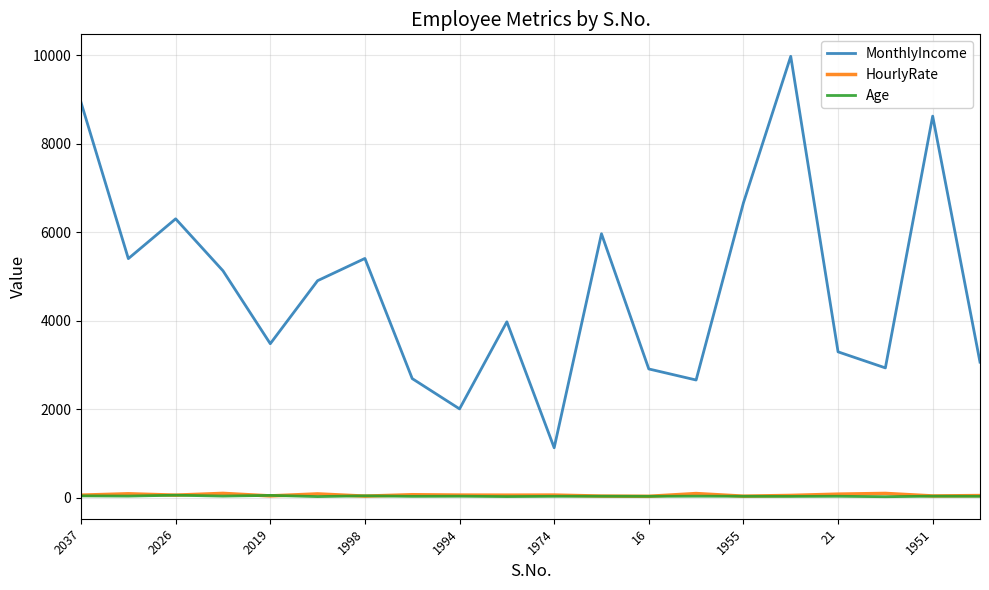

What is the maximum value shown in the chart?

9980